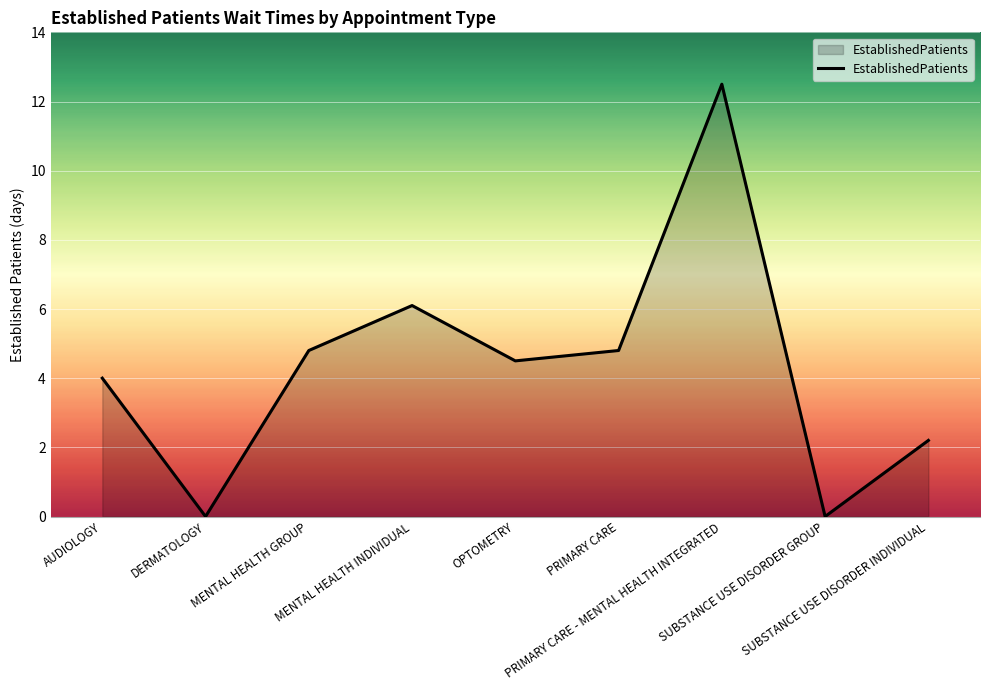

What is the difference between the maximum and minimum values?

12.5